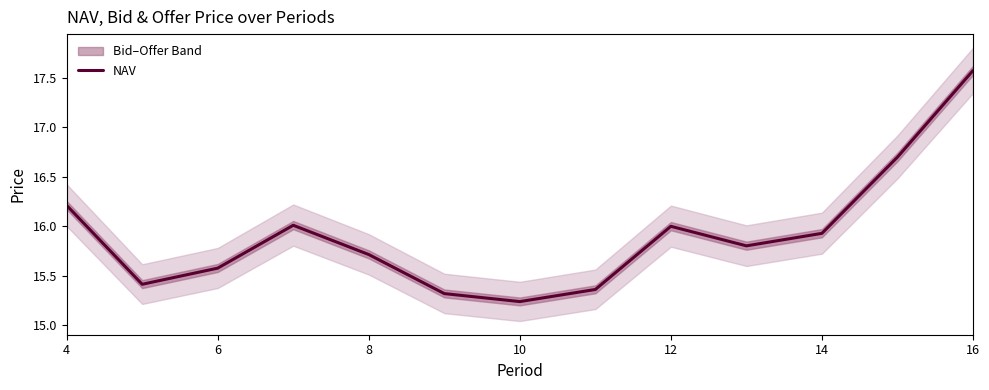

True or false: the data shows 10.5 at 6.

False